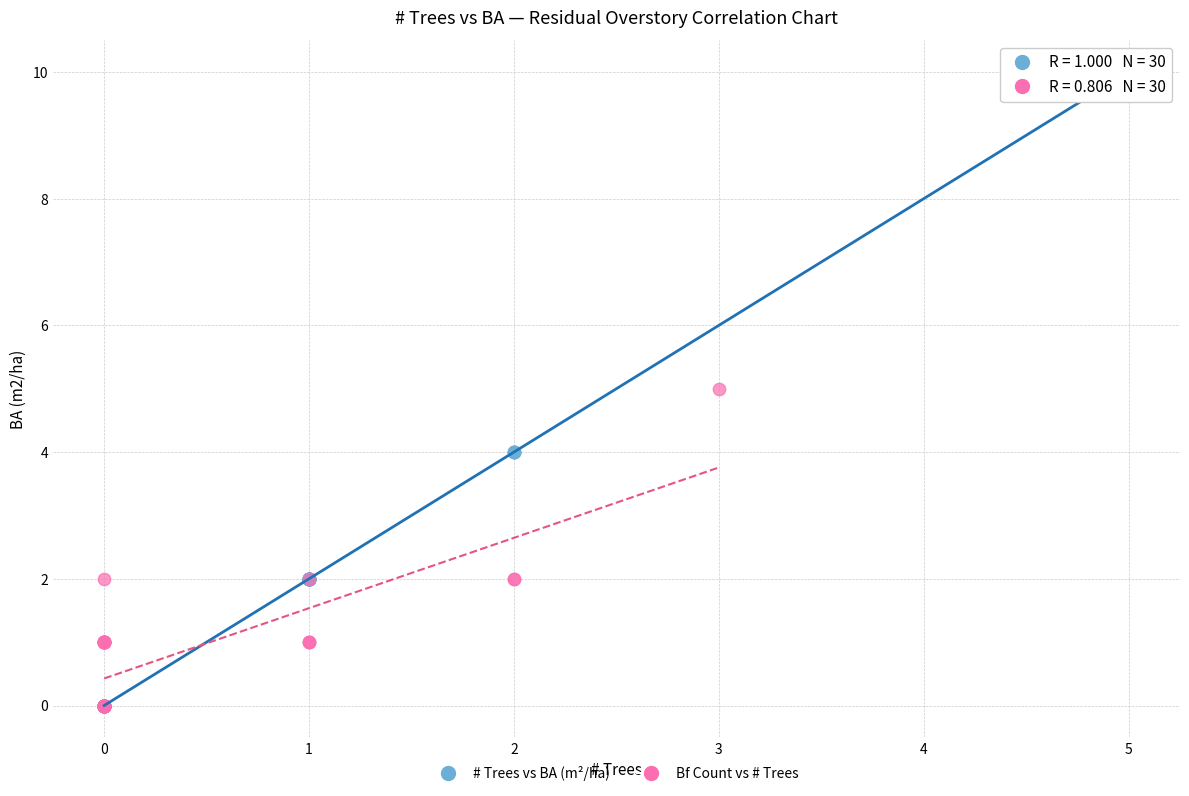

Which series has the largest Y range (max minus min)?

# Trees vs BA (m²/ha)